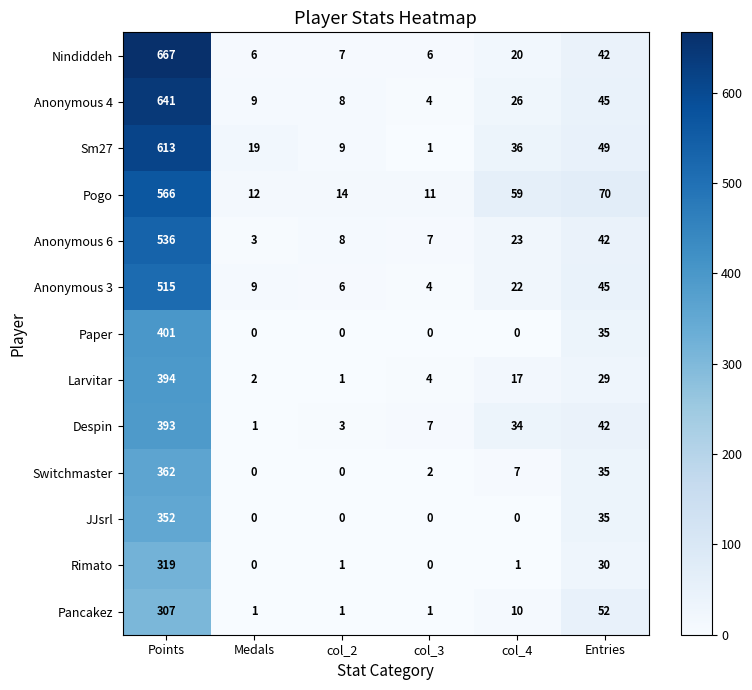

At which category is the sum across all series the highest?

Points